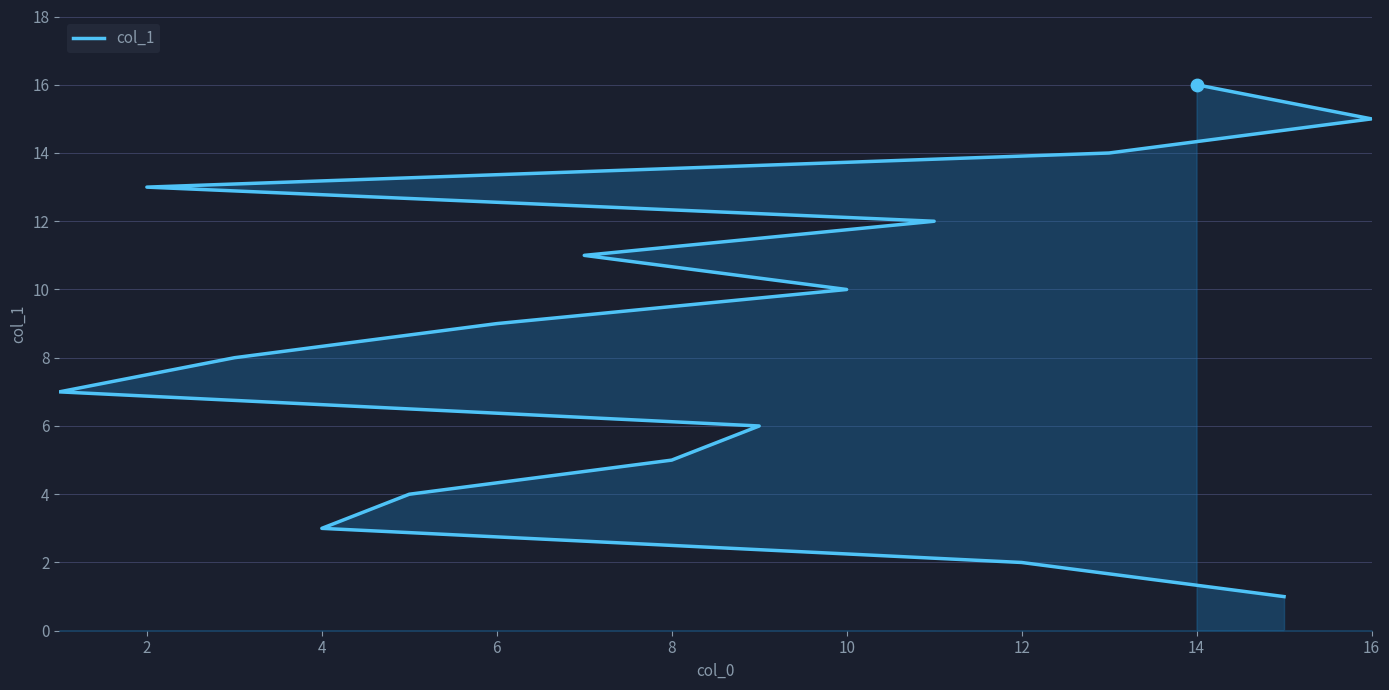

What is the ratio of the value at 4 to the value at 8?

0.6